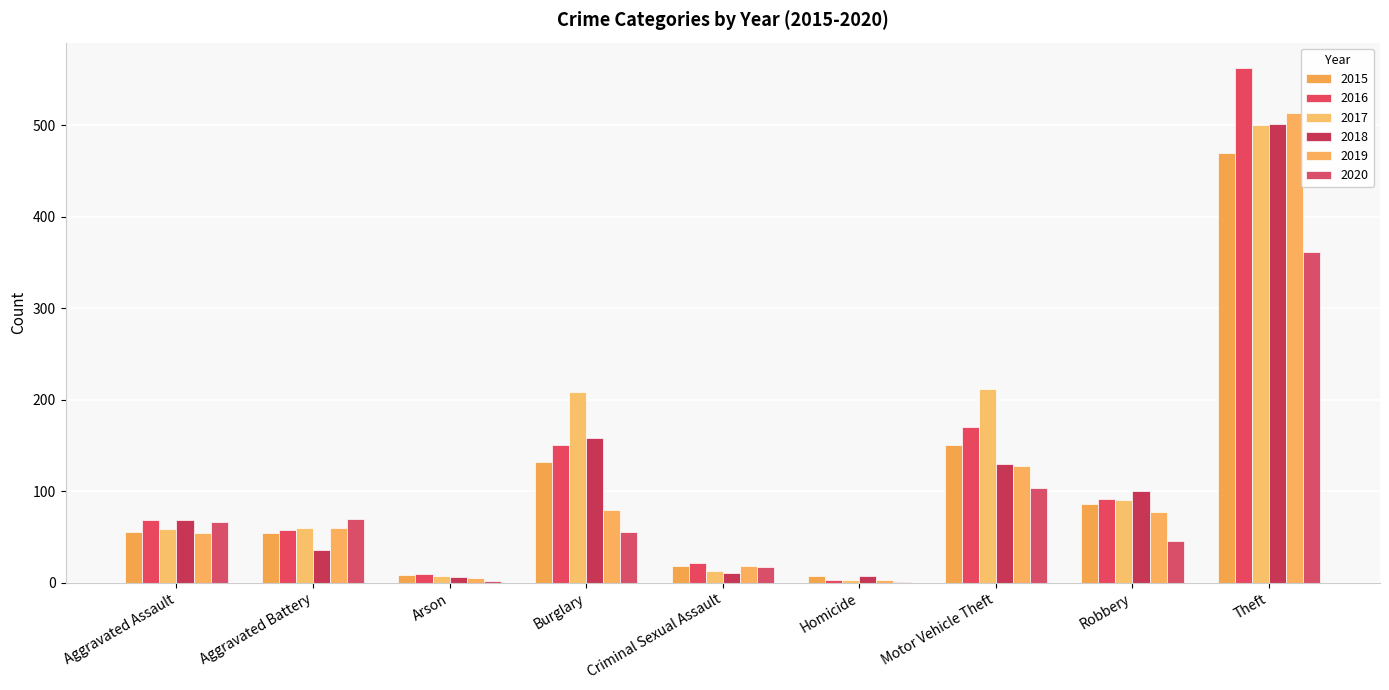

Reading left to right, transcribe all the data shown in this chart.

2015: Aggravated Assault=55	Aggravated Battery=54	Arson=8	Burglary=132	Criminal Sexual Assault=18	Homicide=7	Motor Vehicle Theft=151	Robbery=86	Theft=469
2016: Aggravated Assault=69	Aggravated Battery=58	Arson=10	Burglary=151	Criminal Sexual Assault=21	Homicide=3	Motor Vehicle Theft=170	Robbery=92	Theft=562
2017: Aggravated Assault=59	Aggravated Battery=60	Arson=7	Burglary=208	Criminal Sexual Assault=13	Homicide=3	Motor Vehicle Theft=212	Robbery=90	Theft=500
2018: Aggravated Assault=69	Aggravated Battery=36	Arson=6	Burglary=158	Criminal Sexual Assault=11	Homicide=7	Motor Vehicle Theft=130	Robbery=100	Theft=501
2019: Aggravated Assault=54	Aggravated Battery=60	Arson=5	Burglary=79	Criminal Sexual Assault=18	Homicide=3	Motor Vehicle Theft=127	Robbery=77	Theft=513
2020: Aggravated Assault=66	Aggravated Battery=70	Arson=2	Burglary=55	Criminal Sexual Assault=17	Homicide=1	Motor Vehicle Theft=104	Robbery=46	Theft=361